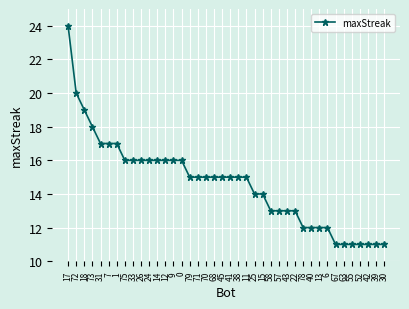

Reading left to right, extract all data points from this chart.

24	20	19	18	17	17	17	16	16	16	16	16	16	16	16	15	15	15	15	15	15	15	15	14	14	13	13	13	13	12	12	12	12	11	11	11	11	11	11	11